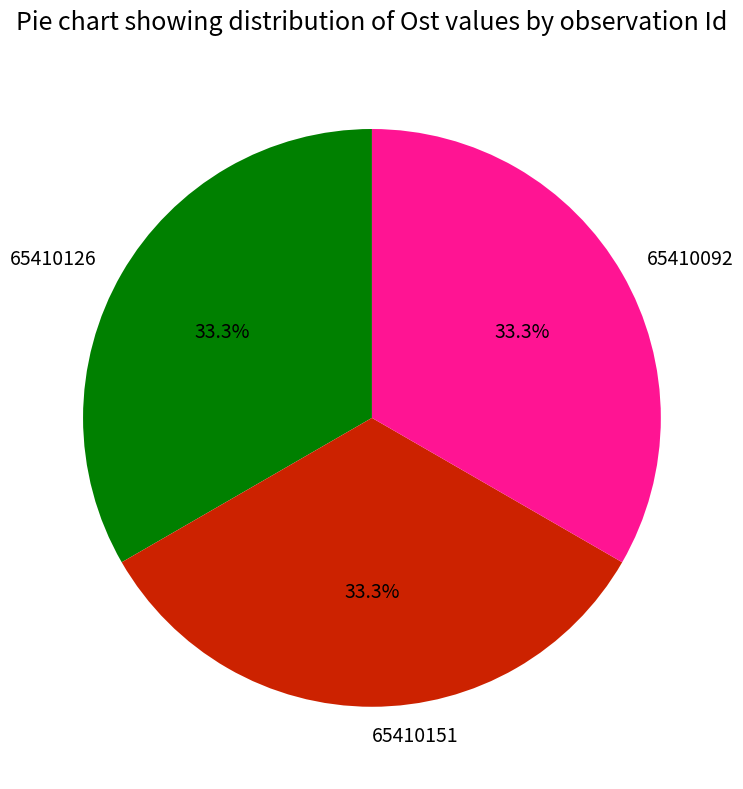

What percentage is NOT represented by 65410092?

66.7%